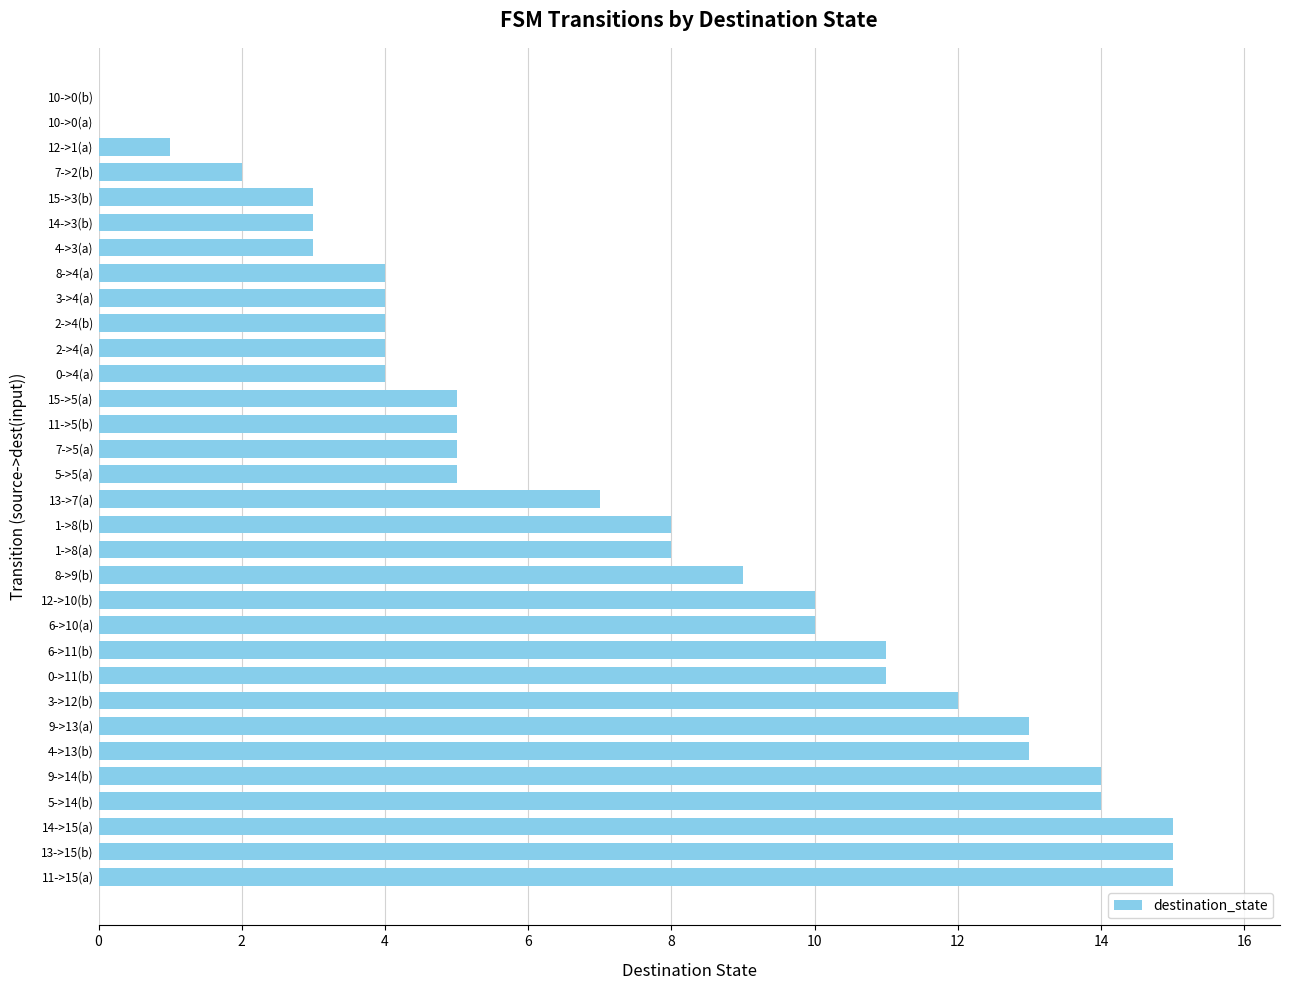

What is the greatest value displayed?

15